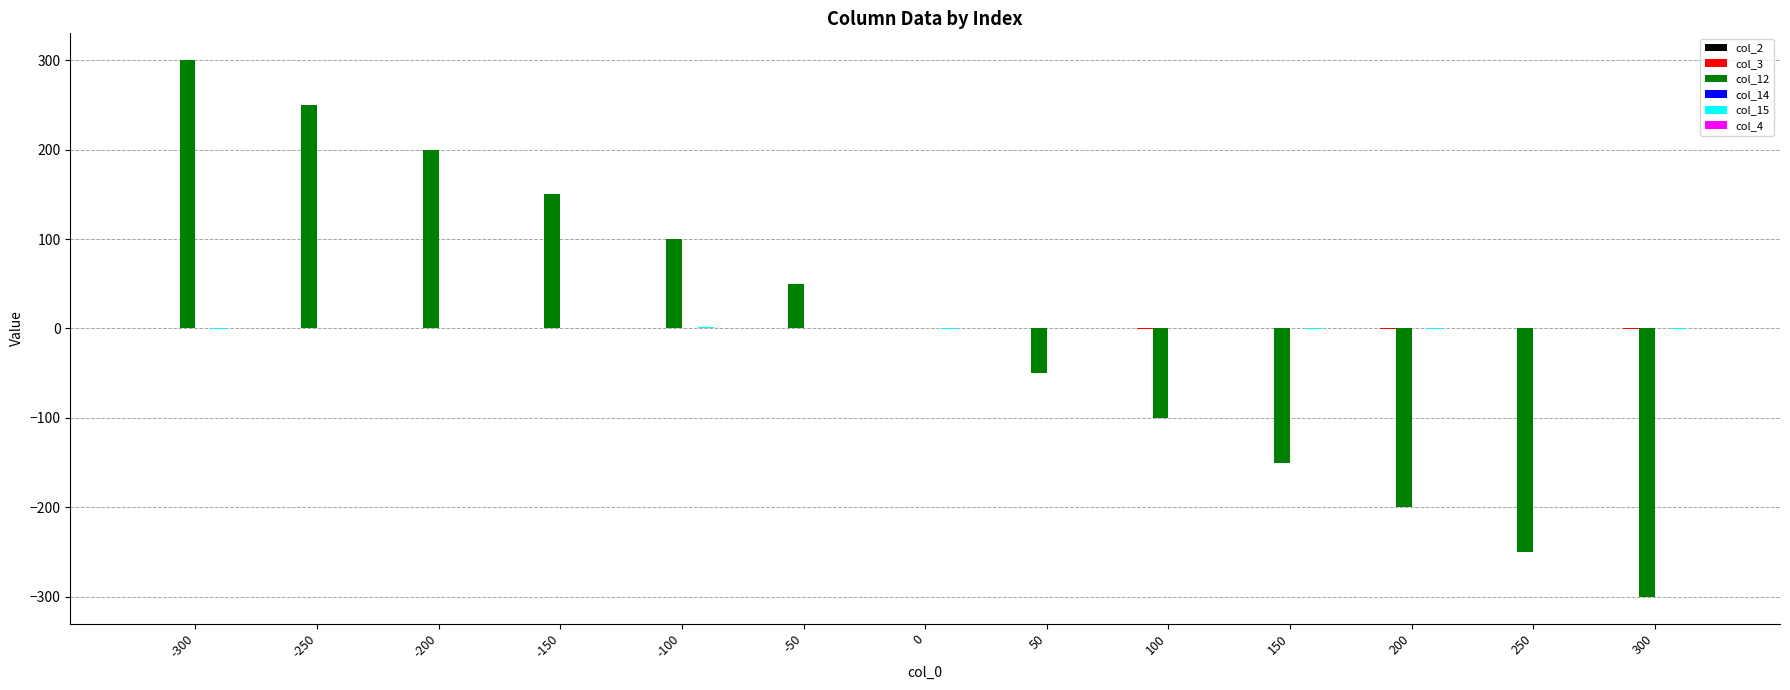

Is it true that col_12 equals 200.0 at -200?

True